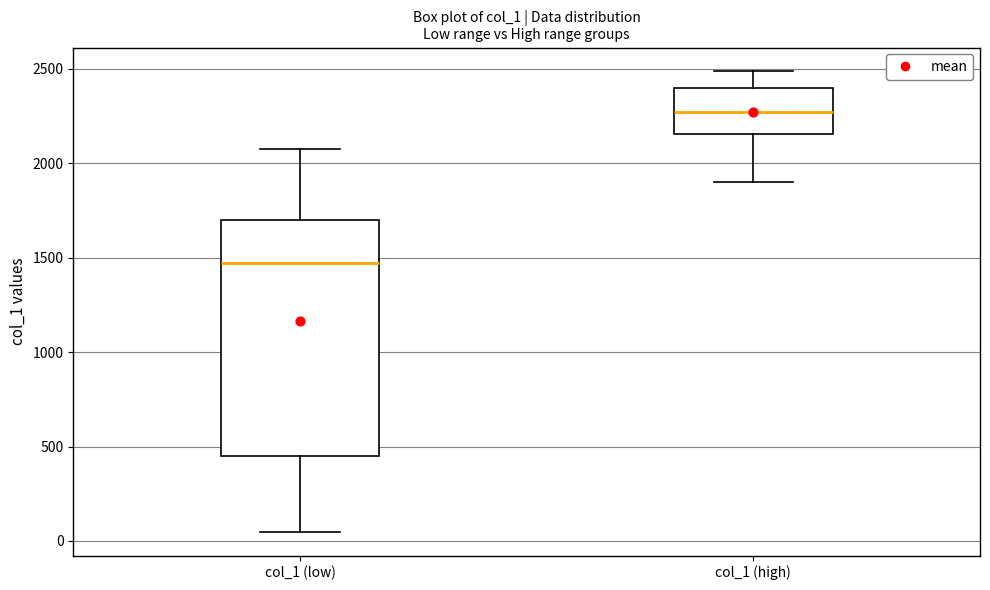

Reading left to right, read every box against the y-axis: the position of its median line, the range the box covers, and the ends of its whiskers. The values are not printed on the chart, so give them approximately, as read against the axis.

col_1 (low): median 1450, box 450 to 1700, whiskers 50 to 2050
col_1 (high): median 2250, box 2150 to 2400, whiskers 1900 to 2500